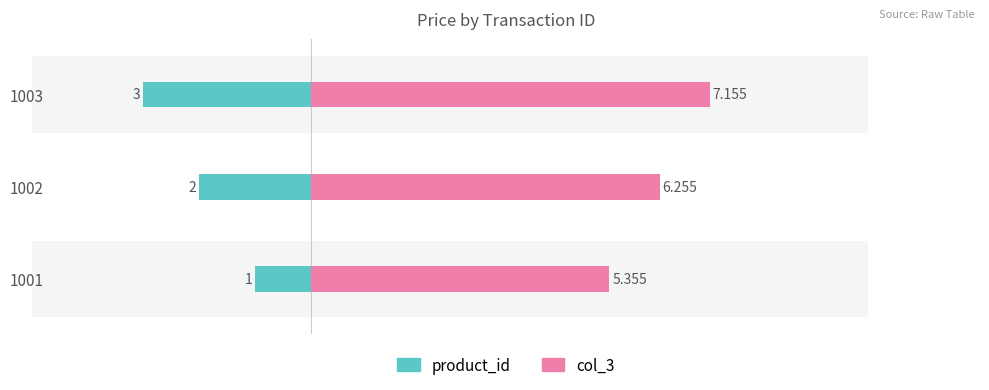

How many data points does each series have?

3